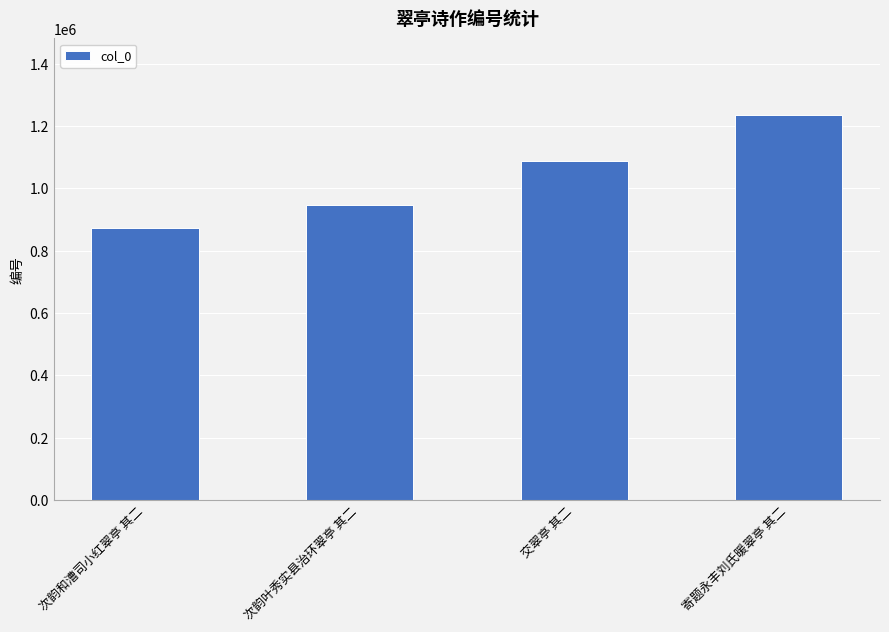

The value at 次韵叶秀实县治环翠亭 其二 is 946558. True or false?

True